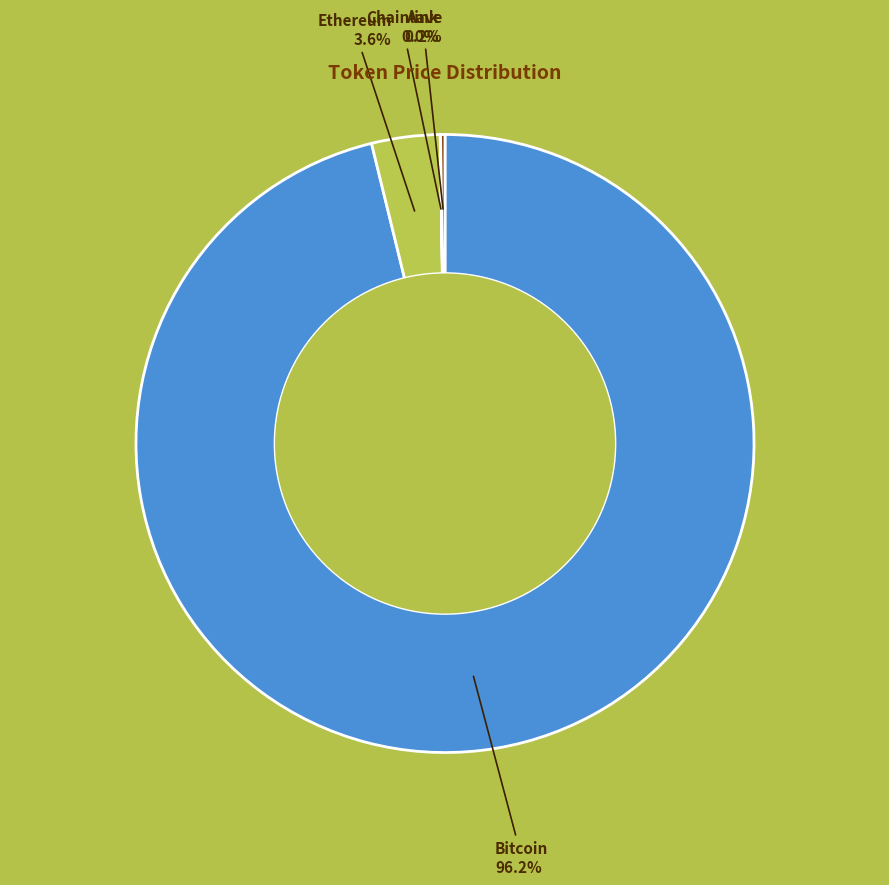

Does any single category account for the majority?

Yes